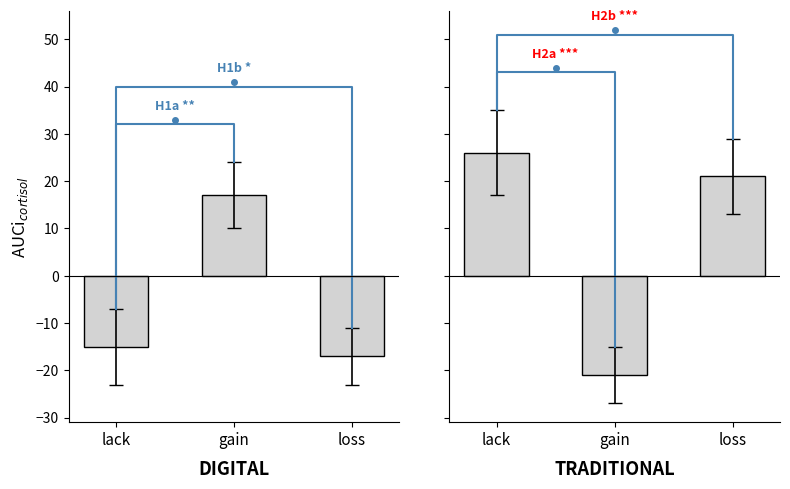

True or false: panel_0 has a value of -17 at loss.

True